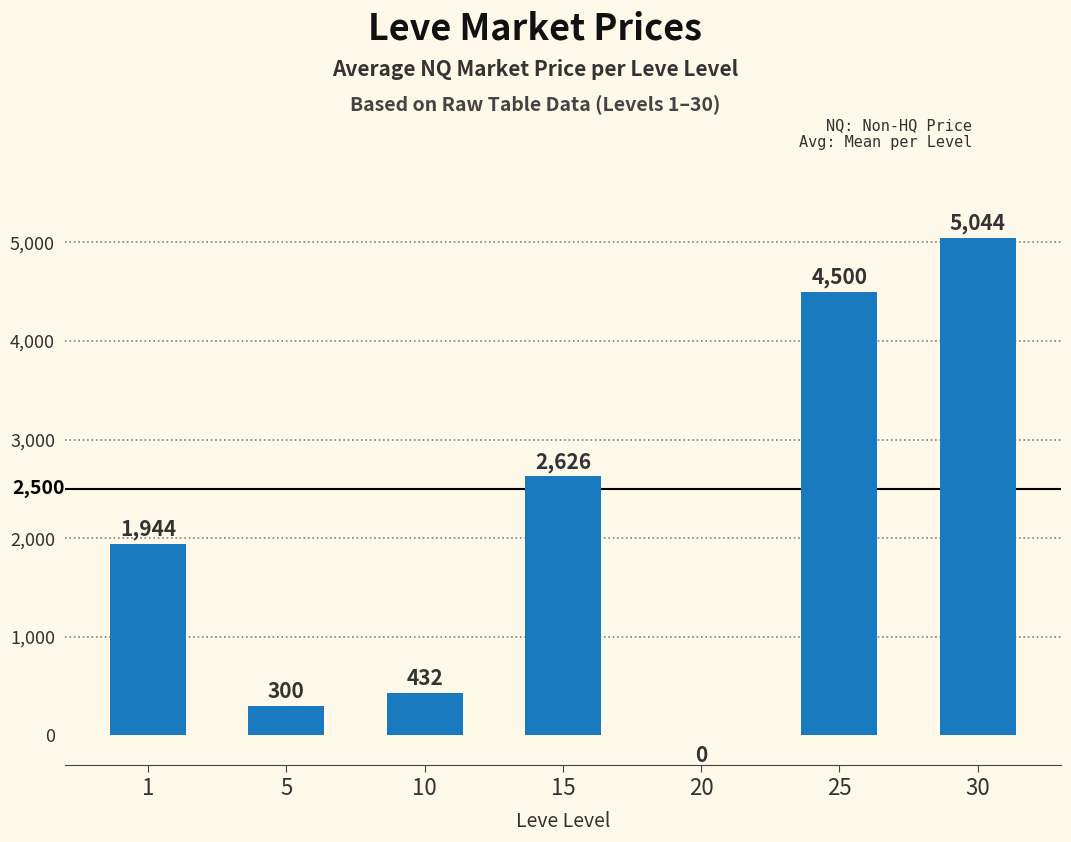

Which label corresponds to the largest value in the chart?

30